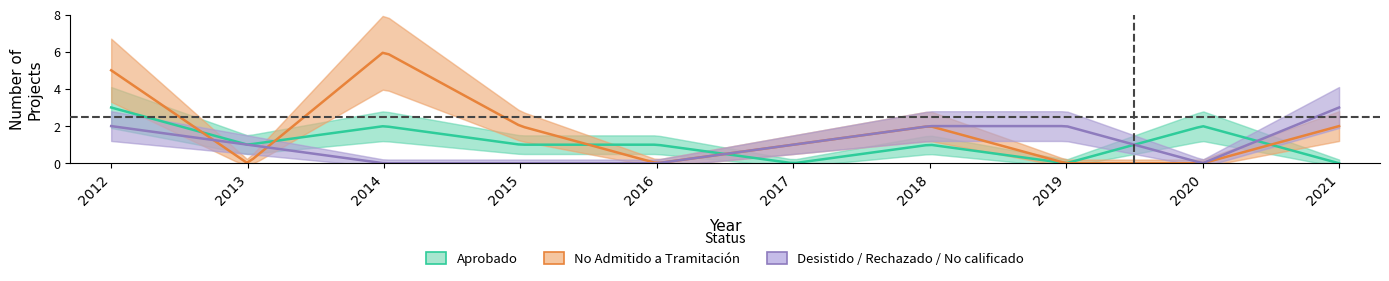

What is the maximum value for Desistido / Rechazado / No calificado?

3